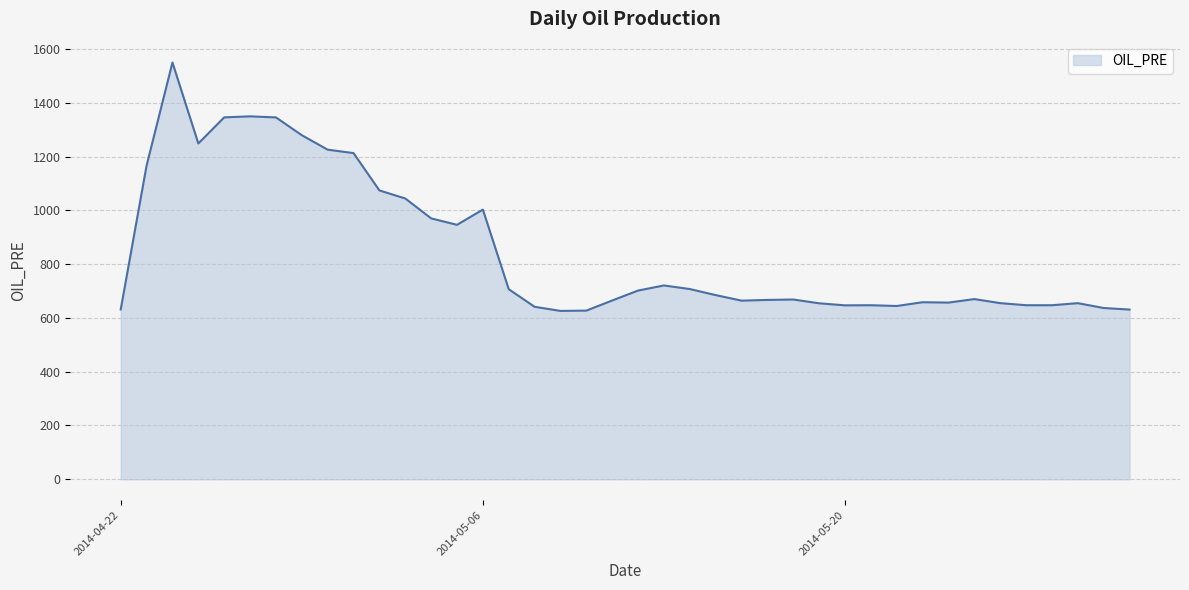

What is the greatest value displayed?

1549.8